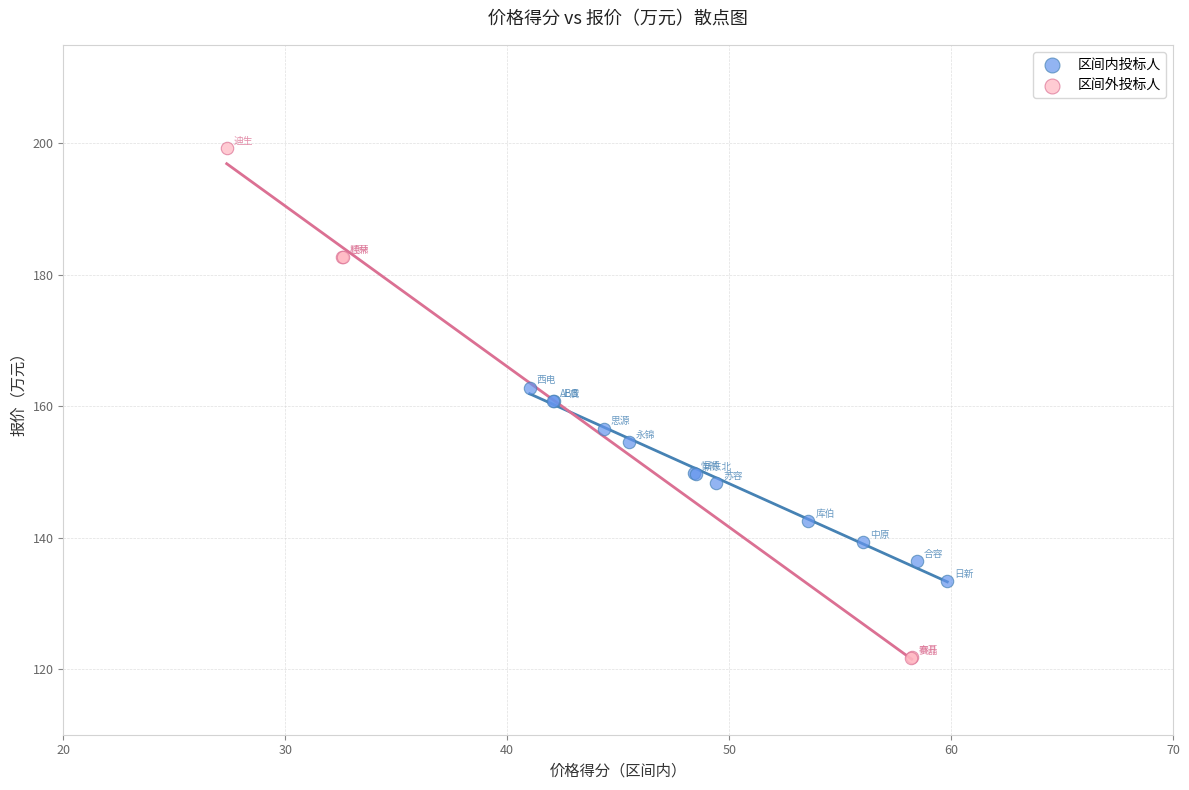

Which series contains the highest Y value?

区间外投标人